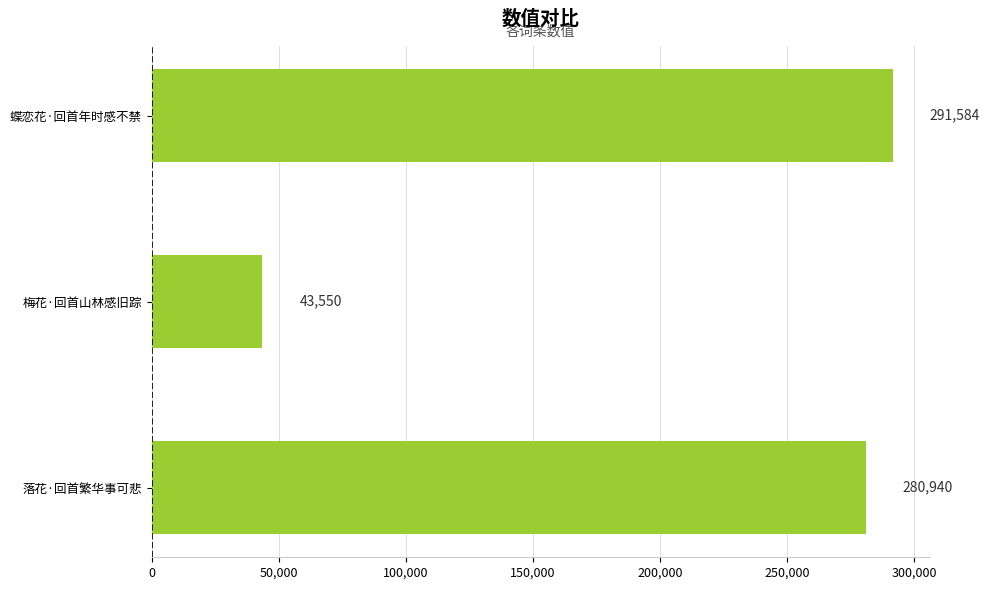

Reading bottom to top, list all the values displayed in this chart.

落花·回首繁华事可悲=280940	梅花·回首山林感旧踪=43550	蝶恋花·回首年时感不禁=291584